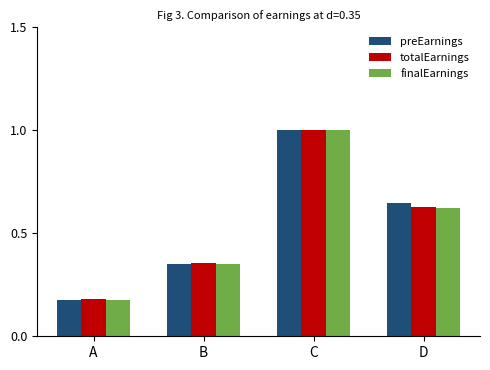

What is the sum of all finalEarnings values?

2.2